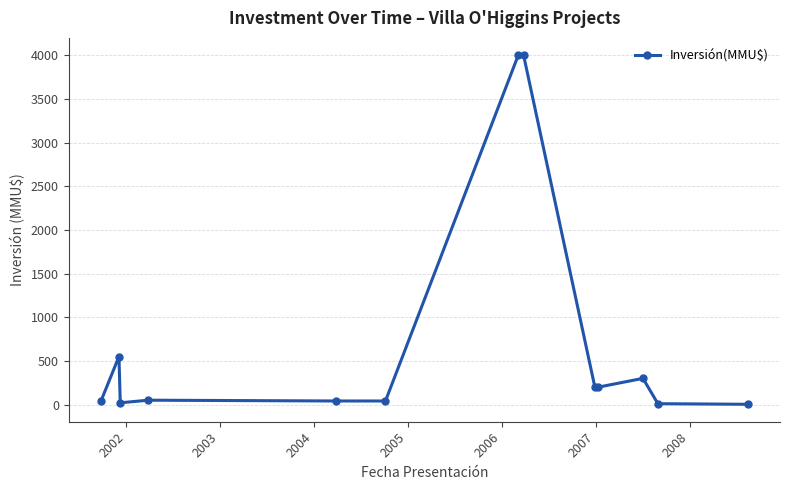

What is the difference between the maximum and second lowest values?

3990.0